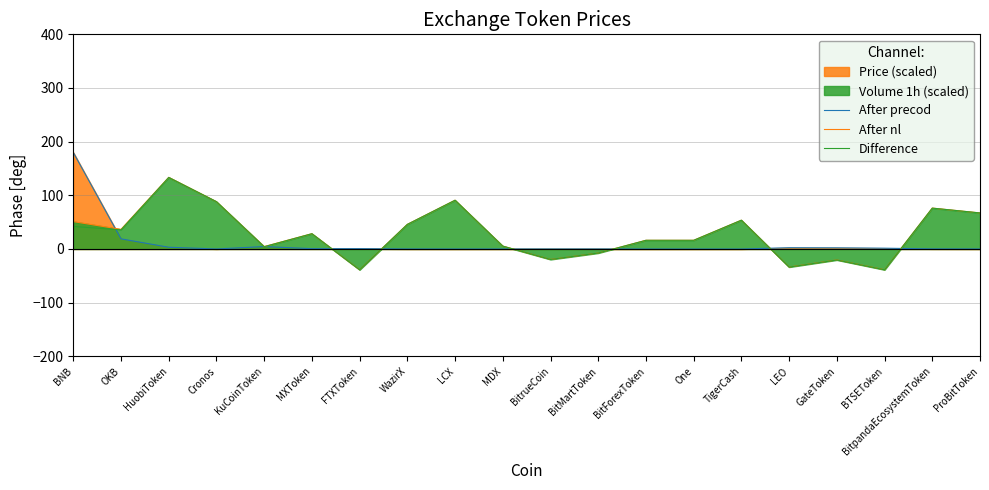

In Difference, how many points are lower than both neighbors (excluding endpoints)?

6